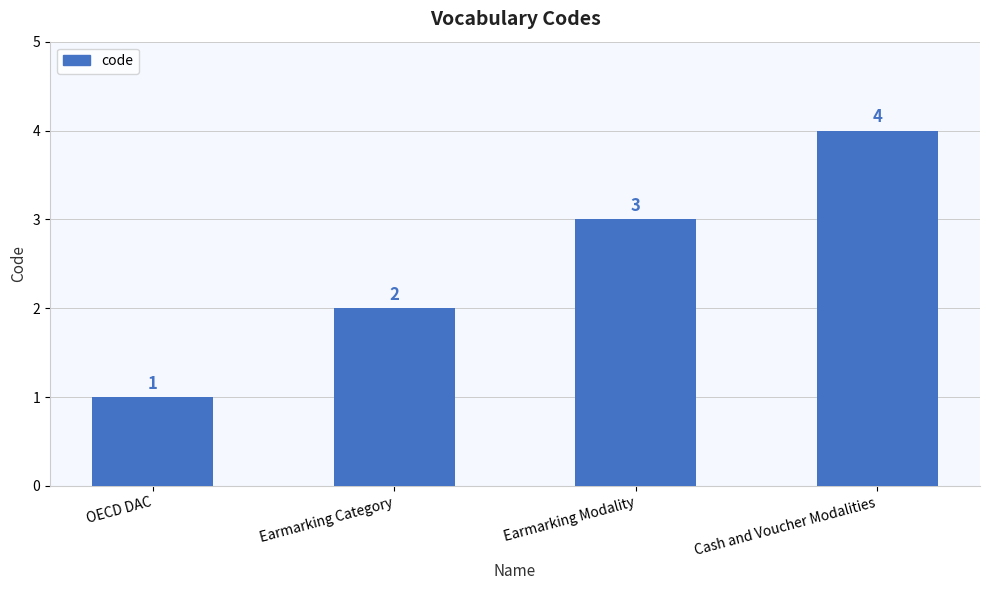

What is the sum of the values at Cash and Voucher Modalities and Earmarking Category?

6